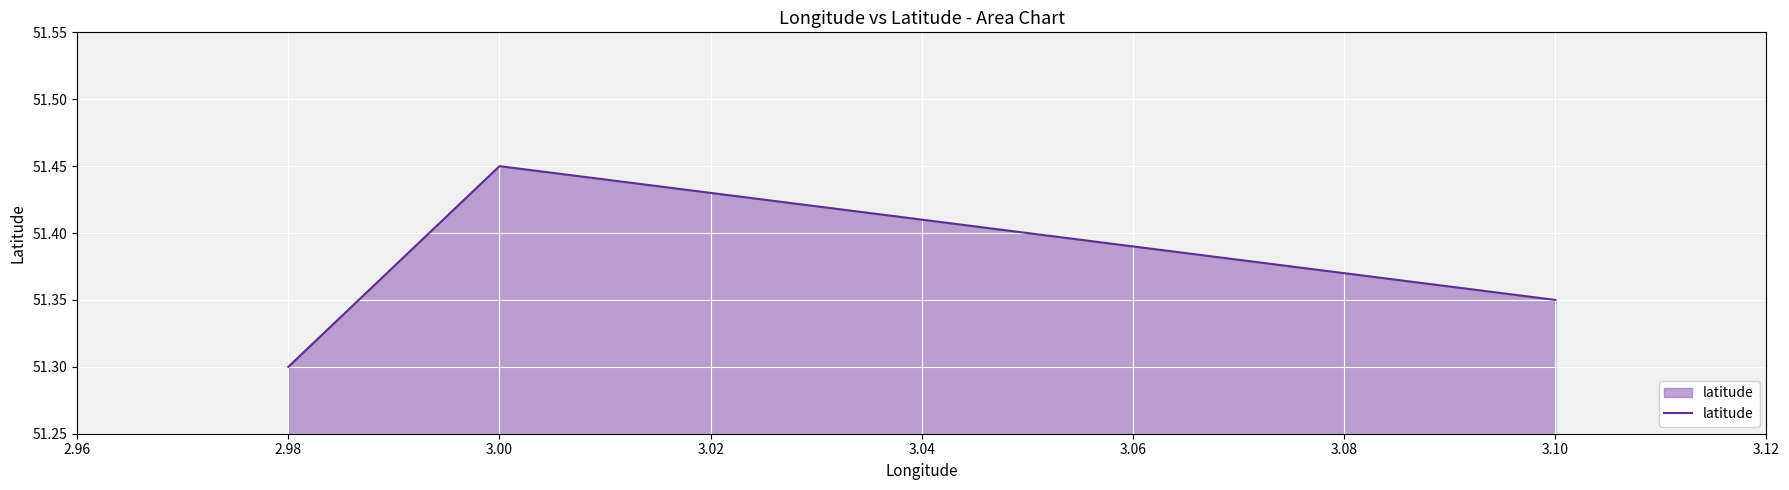

How many data points does each series have?

3